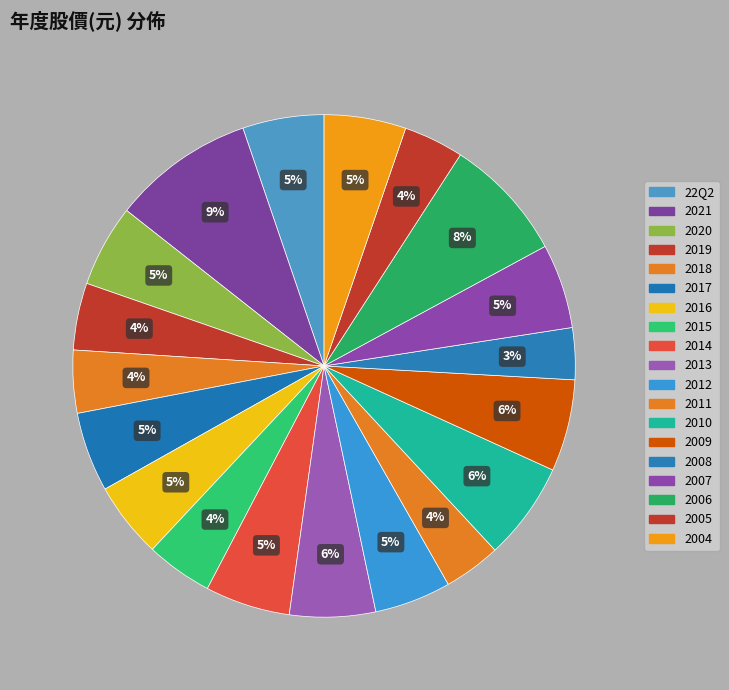

What percentage is the 2021 slice, to the nearest percent?

9%